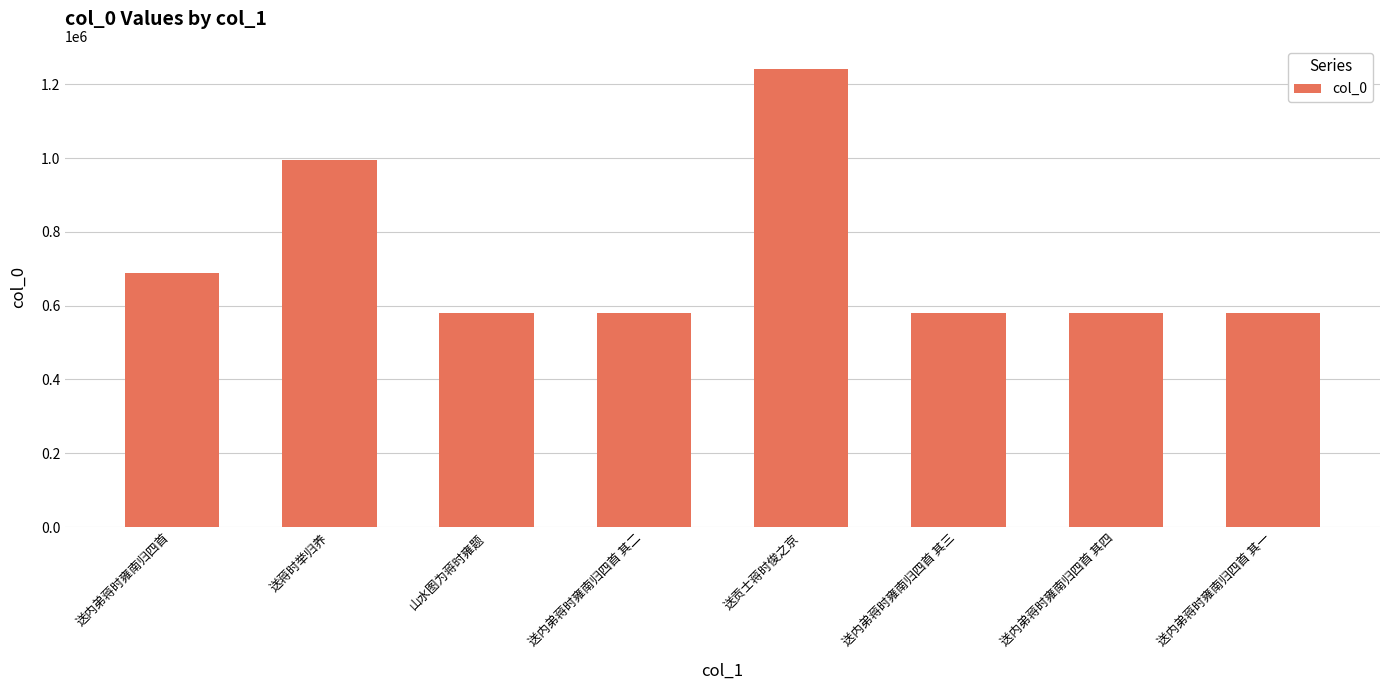

What is the smallest value displayed?

579577